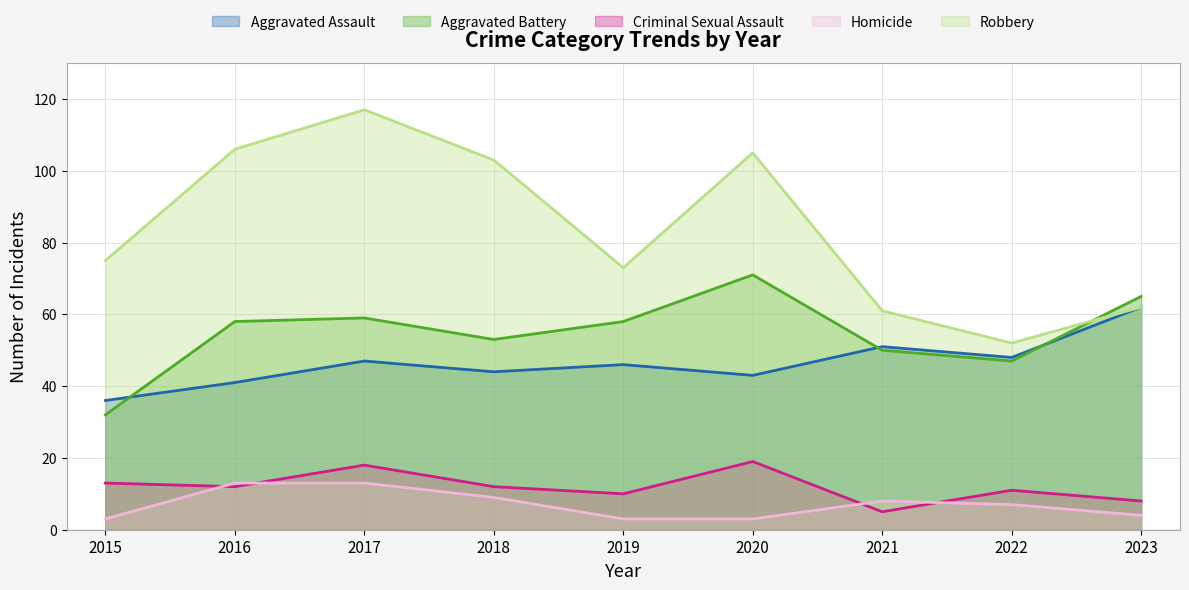

Which category has the highest value in the Criminal Sexual Assault series?

2020